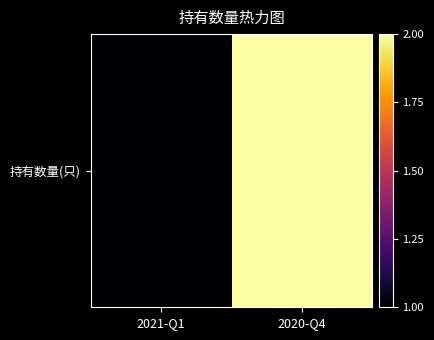

Read the value at 2020-Q4.

2